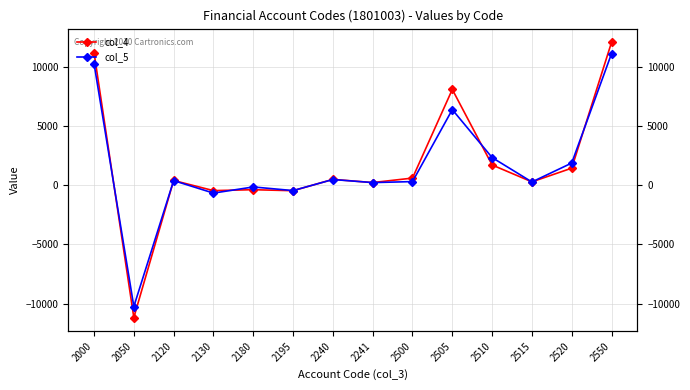

How many positive values does the col_5 series have?

10